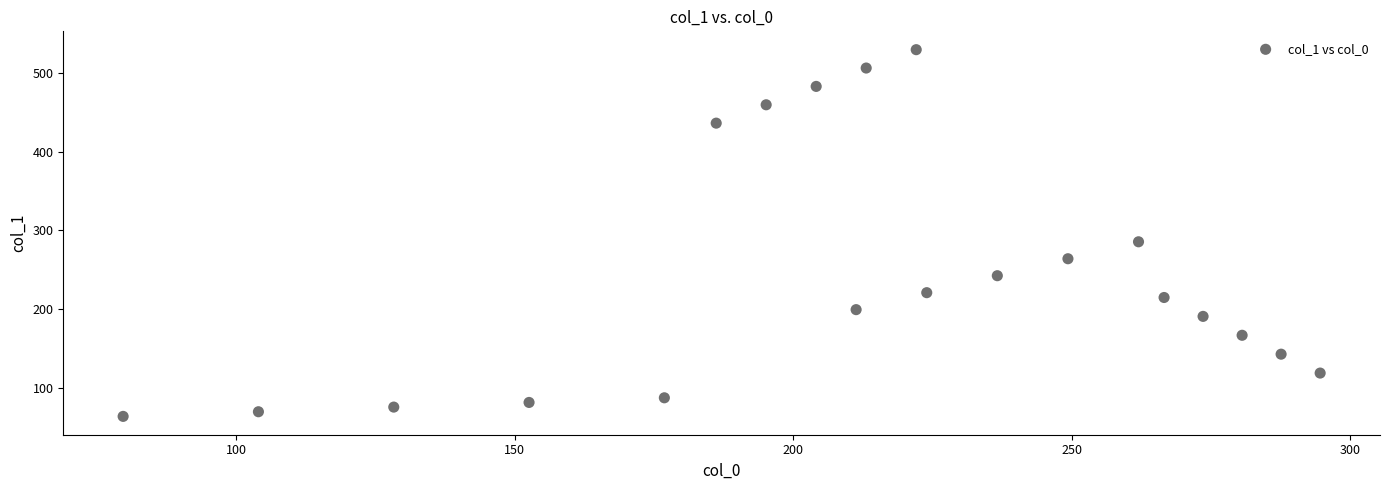

What Y value in the scatter plot is closest to 296?

285.4